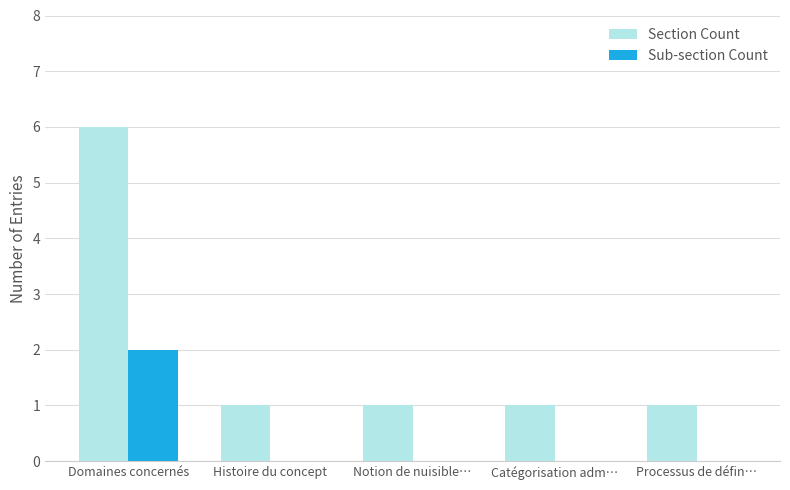

Reading right to left, extract all data points from this chart.

Section Count: 1	1	1	1	6
Sub-section Count: 0	0	0	0	2